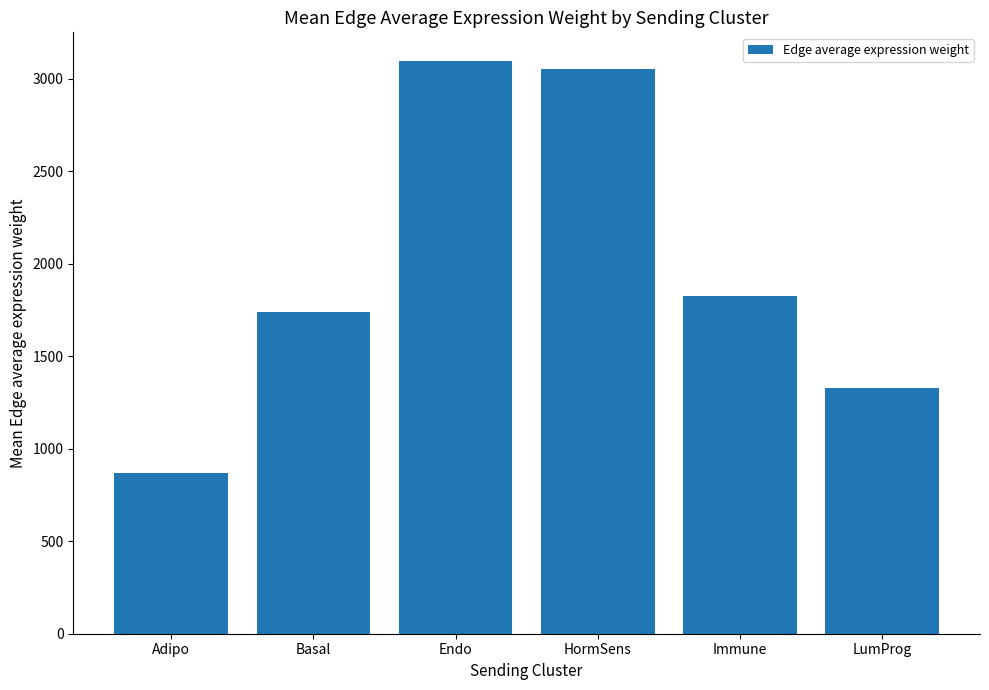

Between HormSens and Immune, which is larger?

HormSens